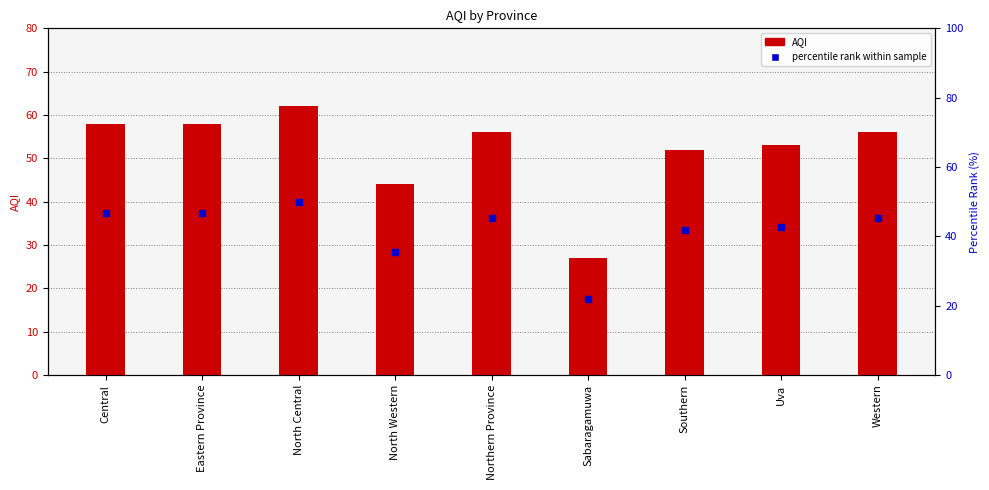

Is the value of AQI at Western greater than the value of percentile rank within sample at Northern Province?

Yes